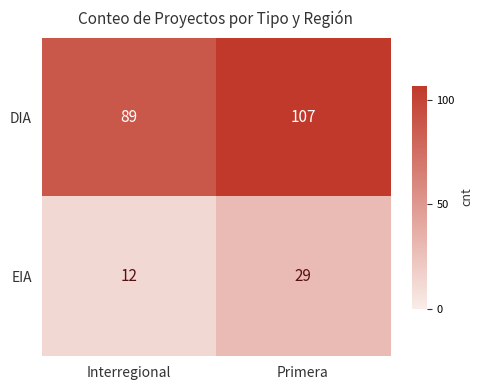

Between Interregional and Primera, which series saw the biggest shift?

DIA